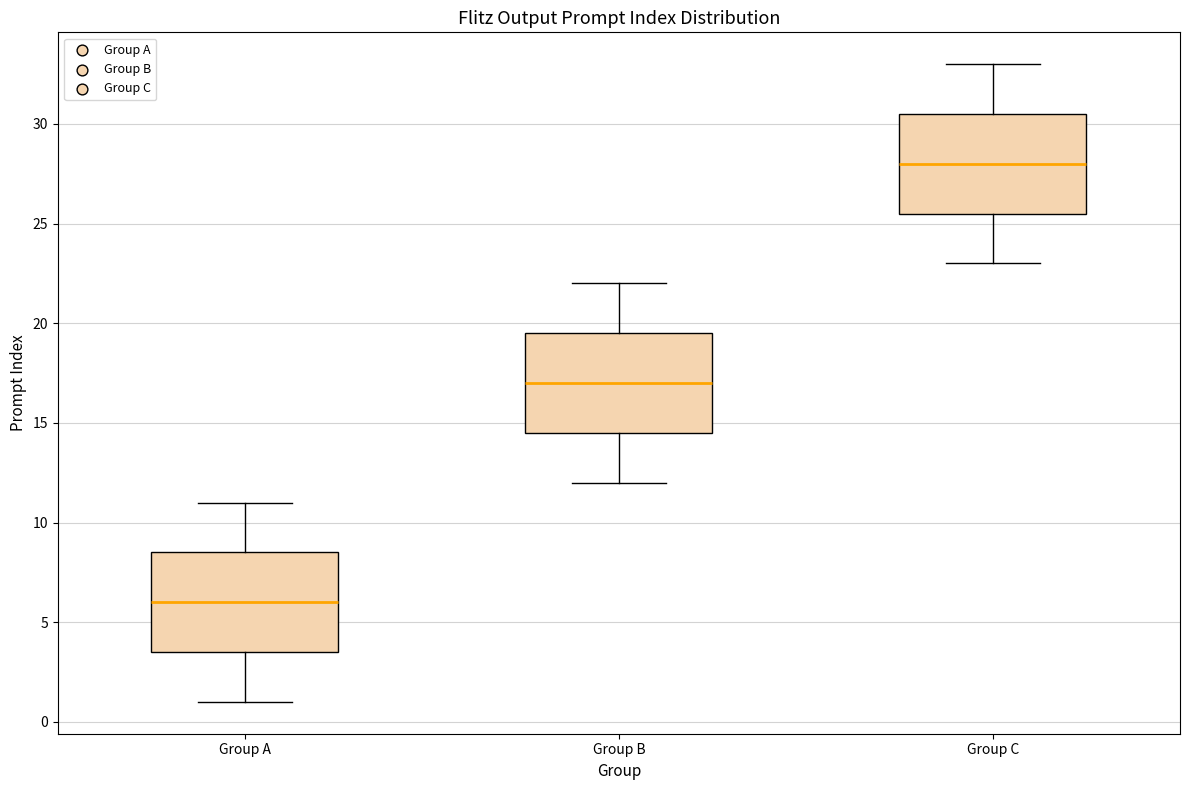

Reading left to right, read every box against the y-axis: the position of its median line, the range the box covers, and the ends of its whiskers. The values are not printed on the chart, so give them approximately, as read against the axis.

Group A: median 6.0, box 3.5 to 8.5, whiskers 1.0 to 11.0
Group B: median 17.0, box 14.5 to 19.5, whiskers 12.0 to 22.0
Group C: median 28.0, box 25.5 to 30.5, whiskers 23.0 to 33.0